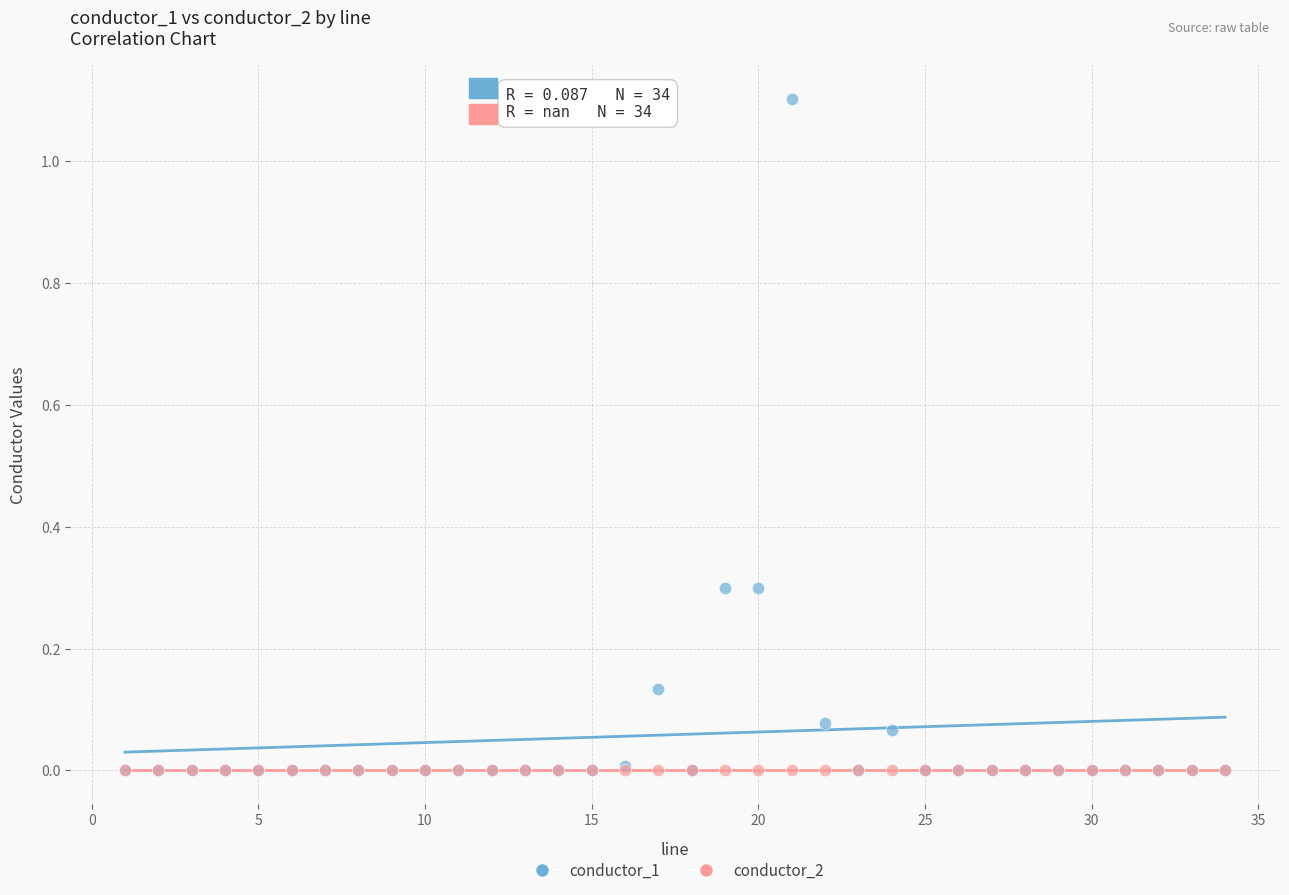

What are all the series names shown in the legend?

conductor_1, conductor_2